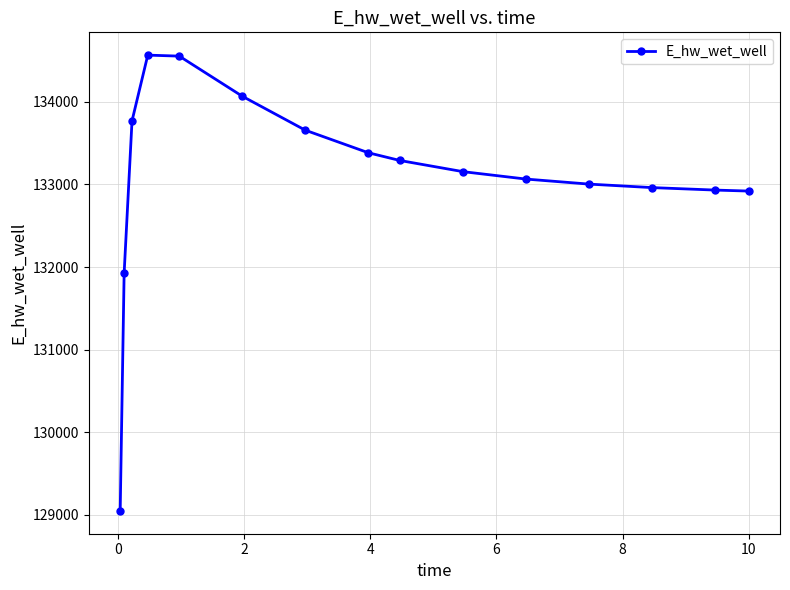

What is the minimum value shown in the chart?

129047.2